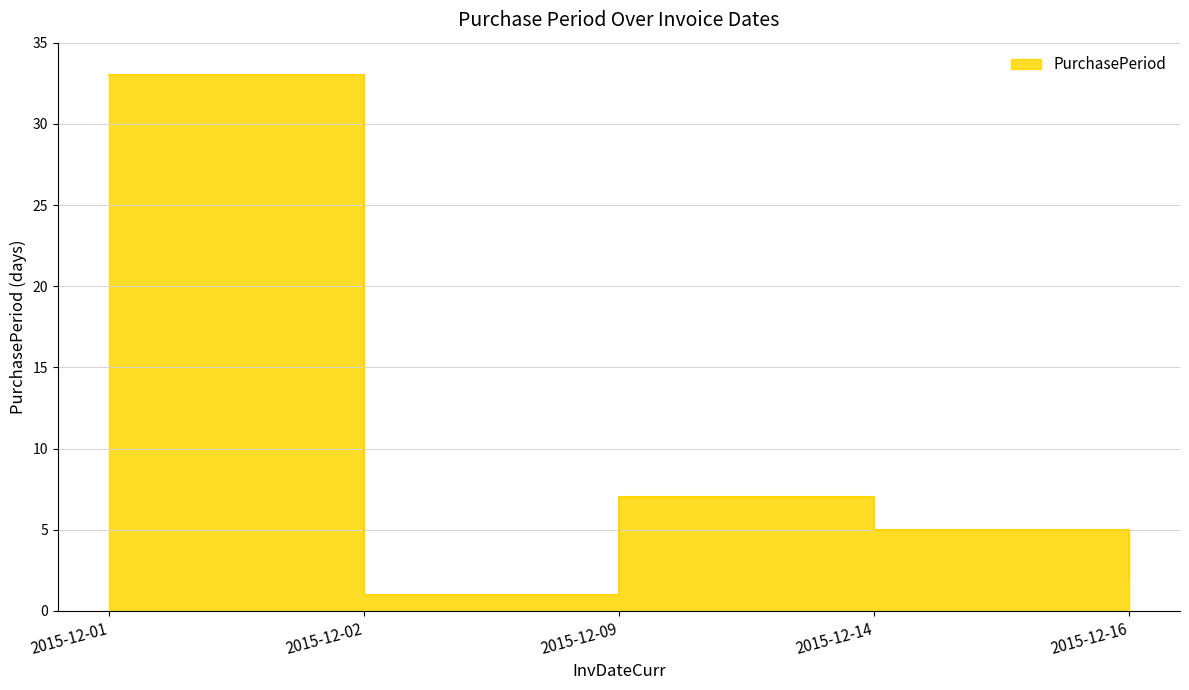

What is the sum of all values?

48